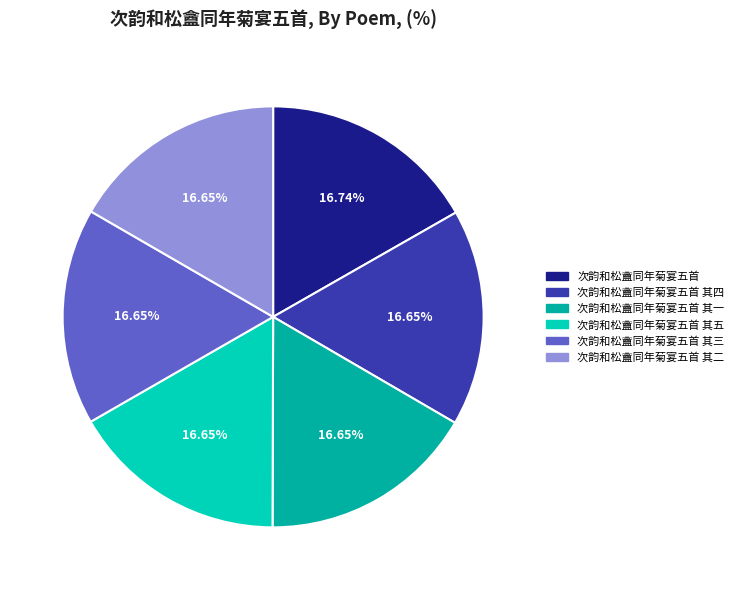

What is the ratio of the value at 次韵和松盦同年菊宴五首 其五 to the value at 次韵和松盦同年菊宴五首 其三?

1.0